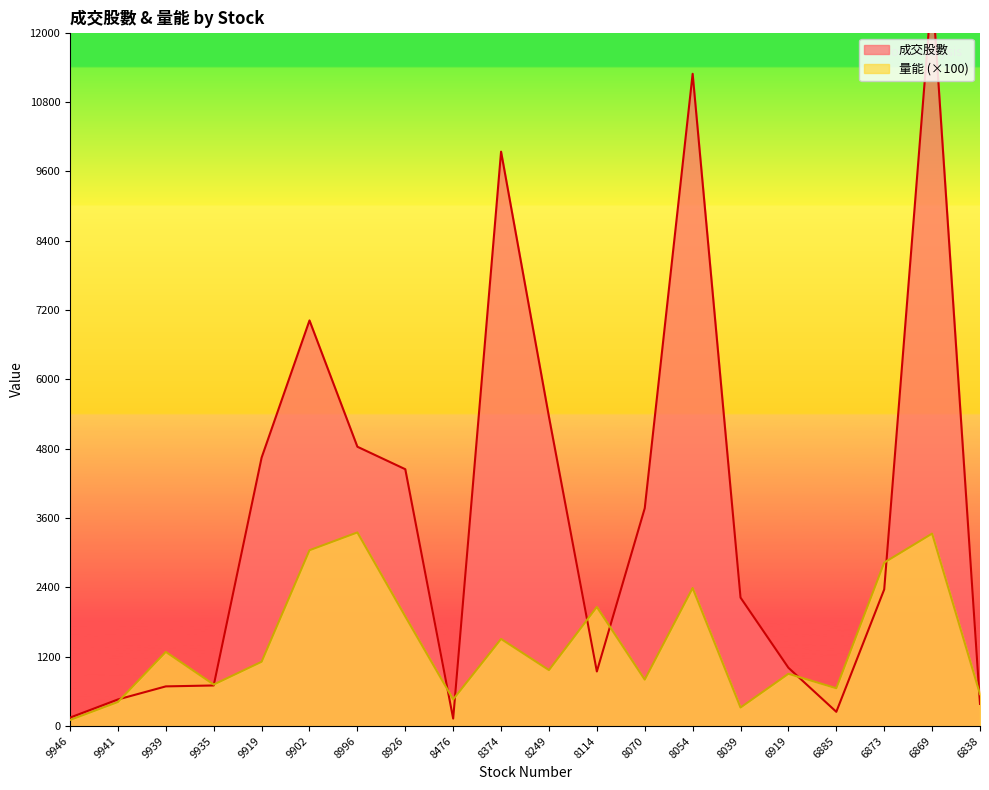

What are all the series names shown in the legend?

成交股數, 量能